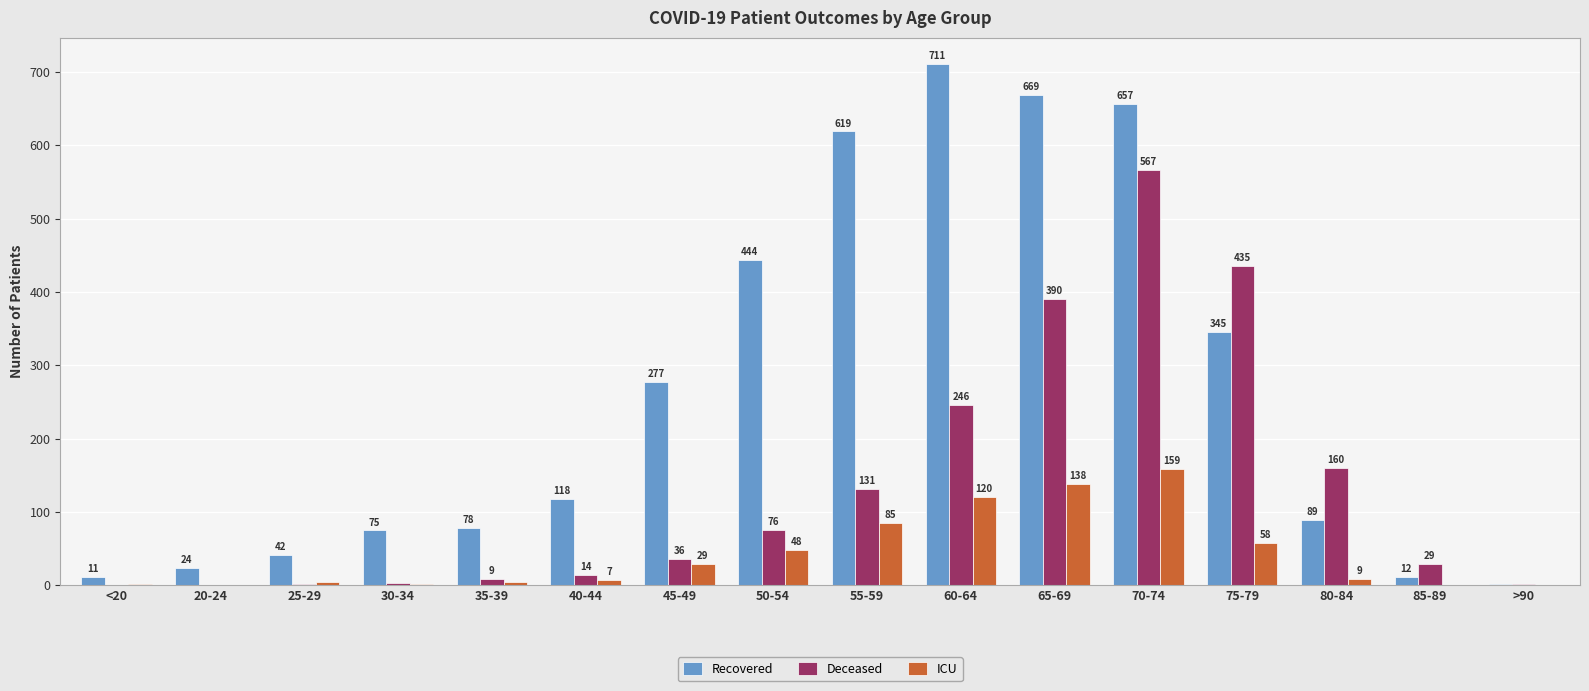

What is the maximum value shown in the chart?

711